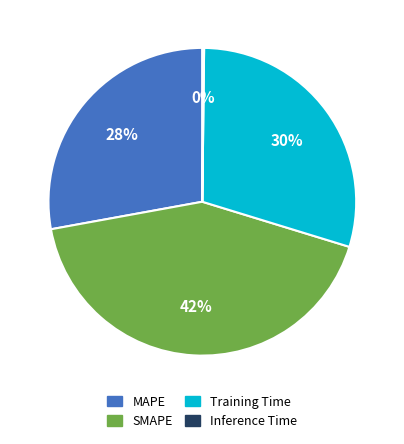

Combined, do Training Time and MAPE account for over 50%?

Yes